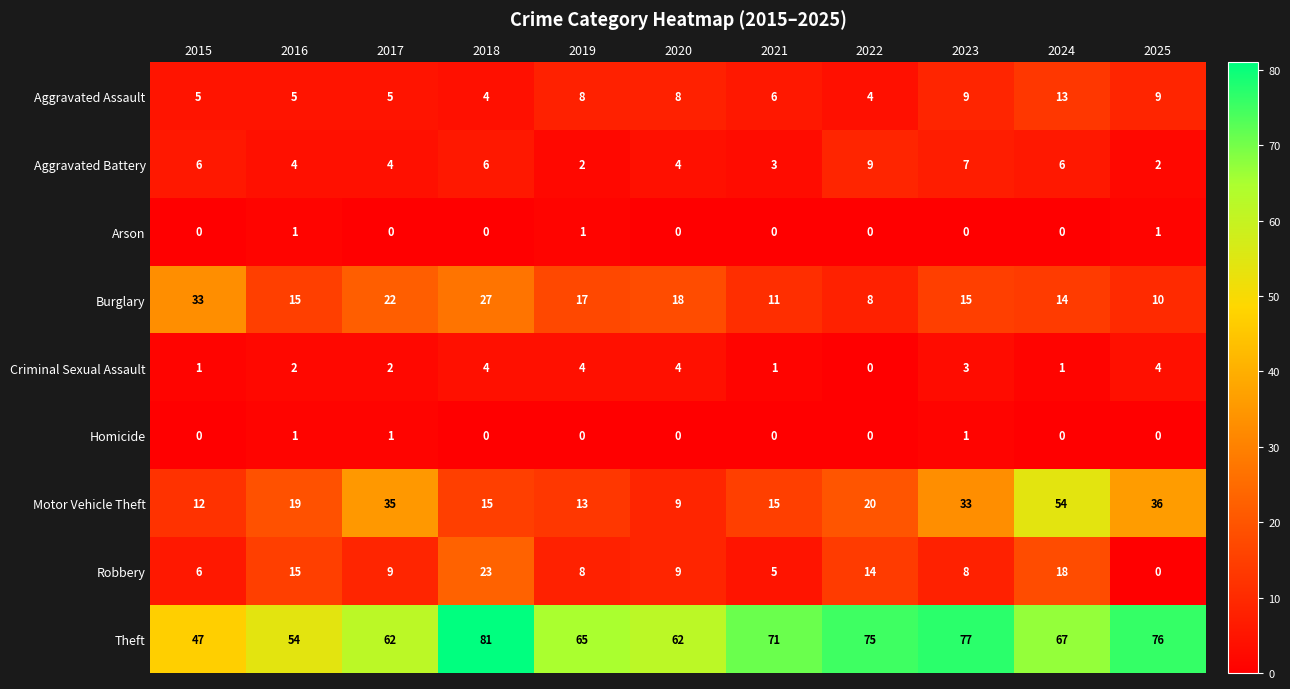

What is the sum of the Burglary values at 2017 and 2021?

33